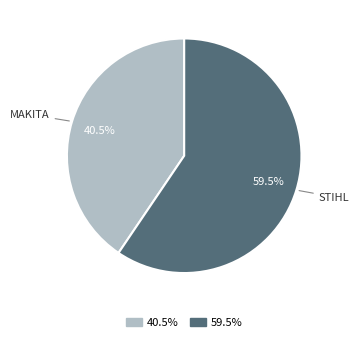

Does any single category account for the majority?

Yes